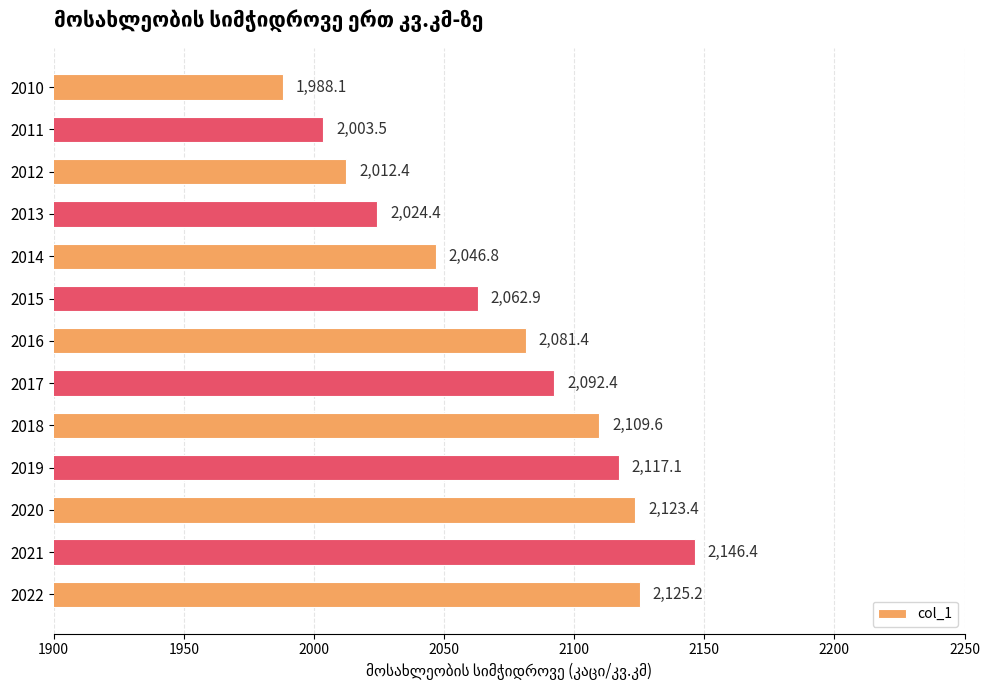

What is the value of the 8th bar from the top?

2092.4